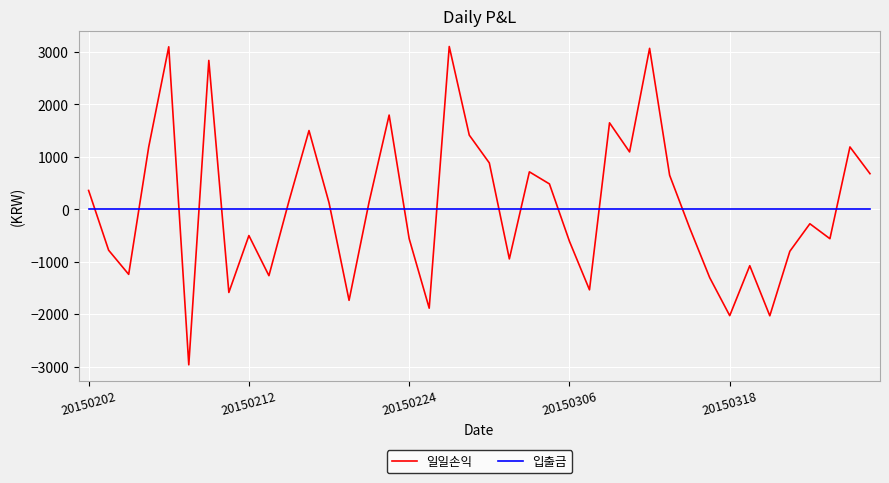

Which series ends up on top after the final intersection of 일일손익 and 입출금?

일일손익